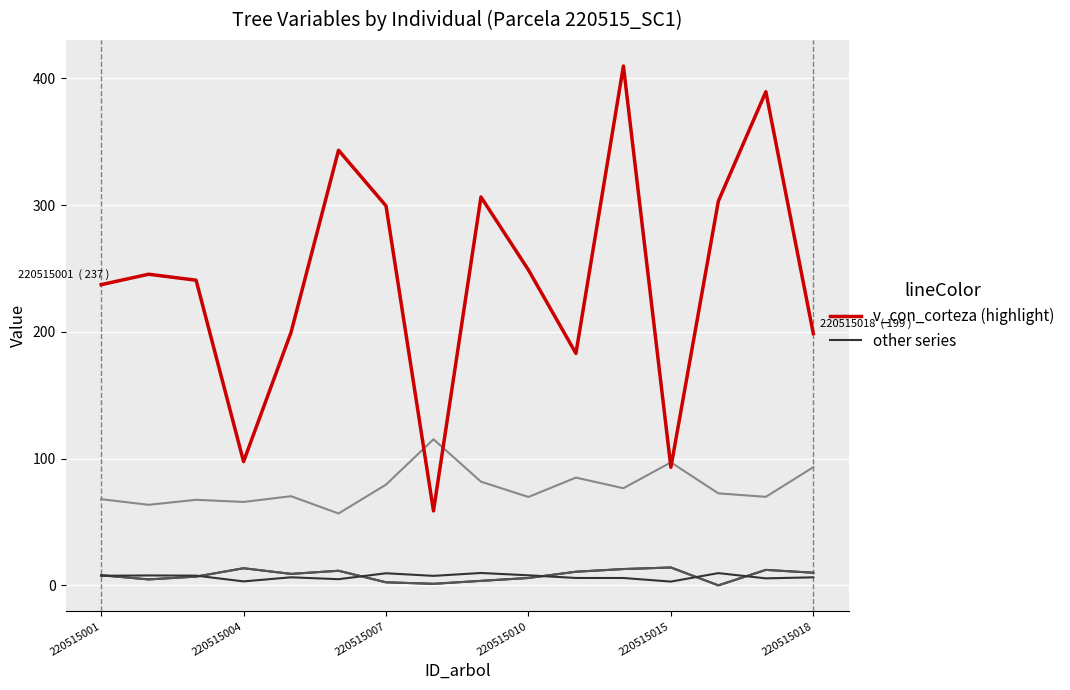

Is this an area chart (filled region under the line)?

No